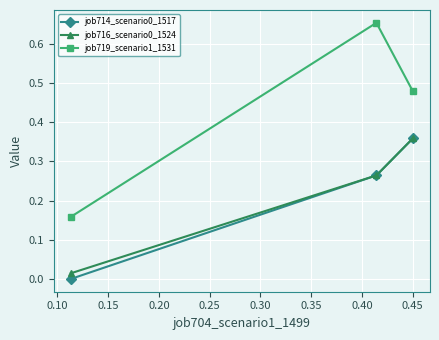

Which series has the largest range (max minus min)?

job719_scenario1_1531